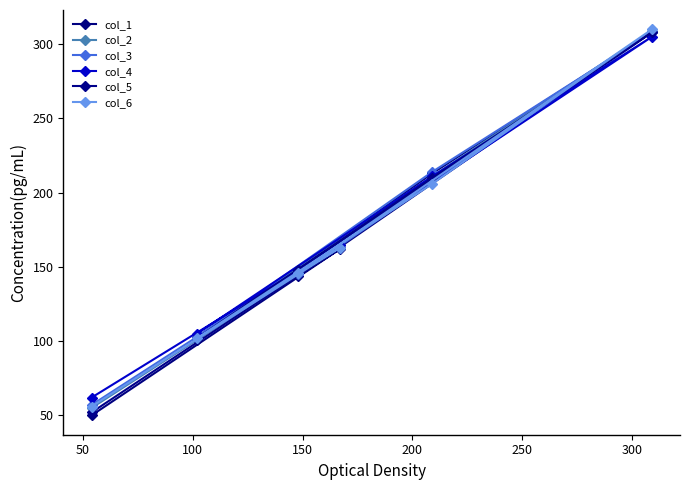

Reading left to right, list all the values displayed in this chart.

col_1: 50	101	144	162	213	308
col_2: 55	103	146	163	211	309
col_3: 57	103	145	165	214	308
col_4: 62	105	147	165	211	305
col_5: 52	102	148	163	210	308
col_6: 56	102	146	163	206	310